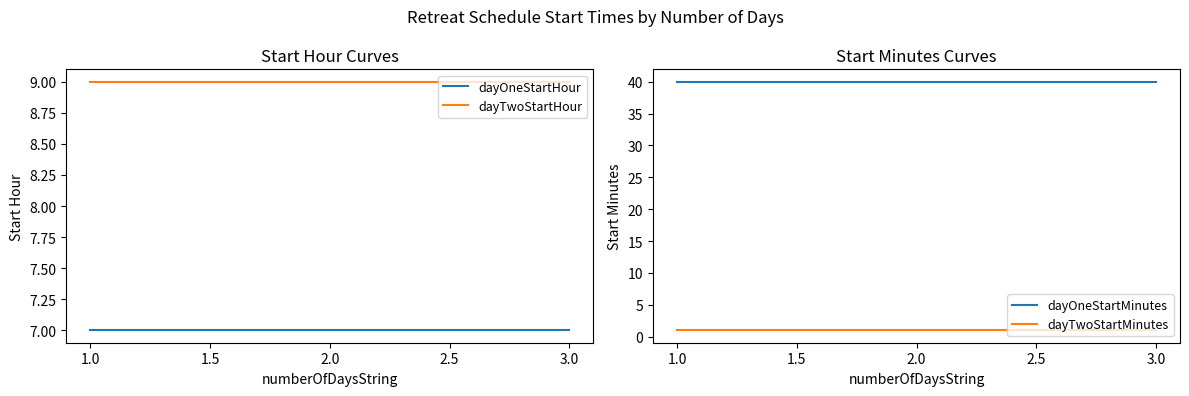

What value does the dayTwoStartMinutes series have at 1.0?

1